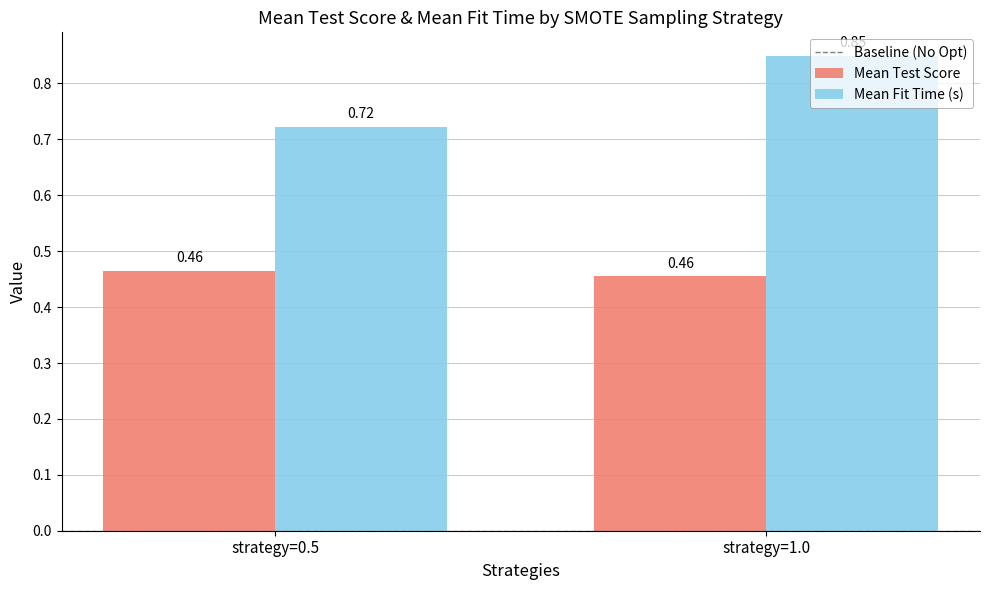

What is the sum of all Mean Fit Time (s) values?

1.6